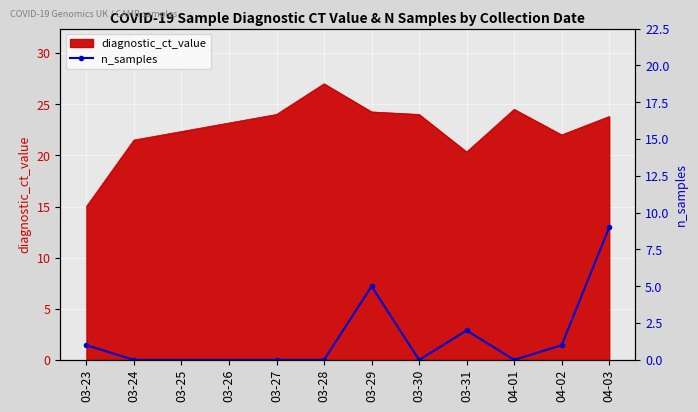

The diagnostic_ct_value series shows 16.5 at 04-01. True or false?

False